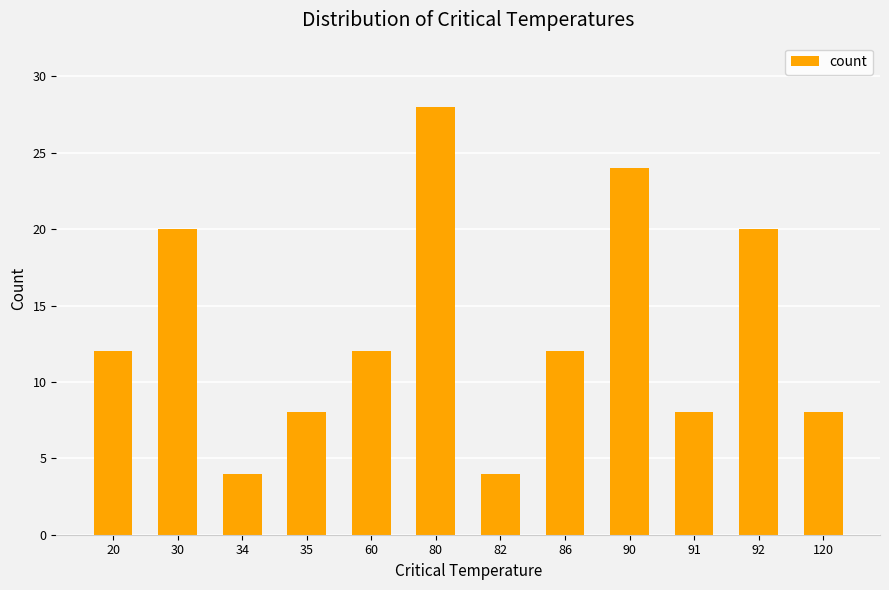

What is the change in value from 20 to 92?

+8